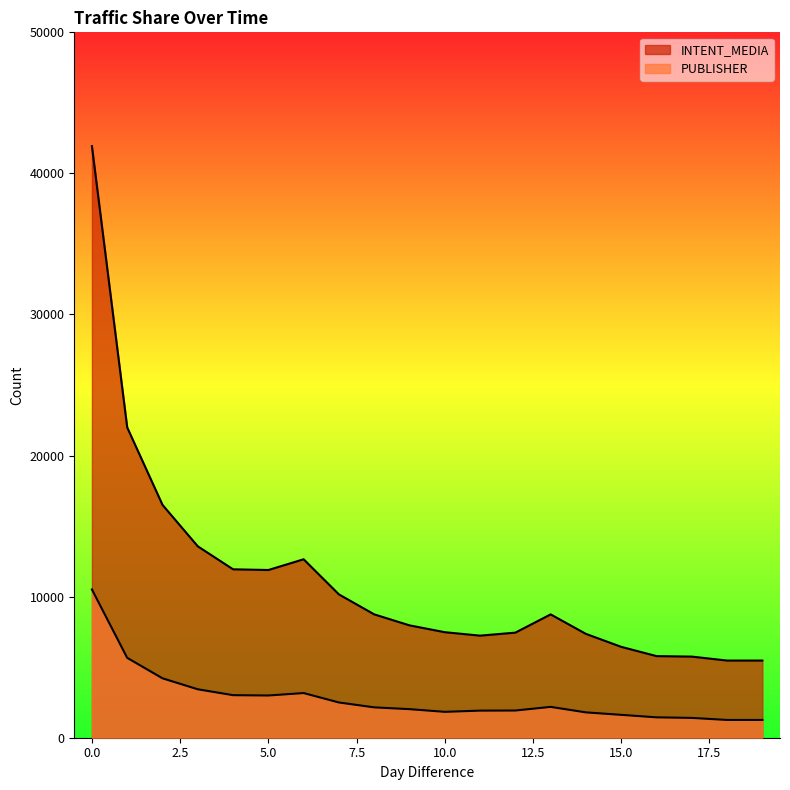

True or false: INTENT_MEDIA and PUBLISHER cross at least once.

False